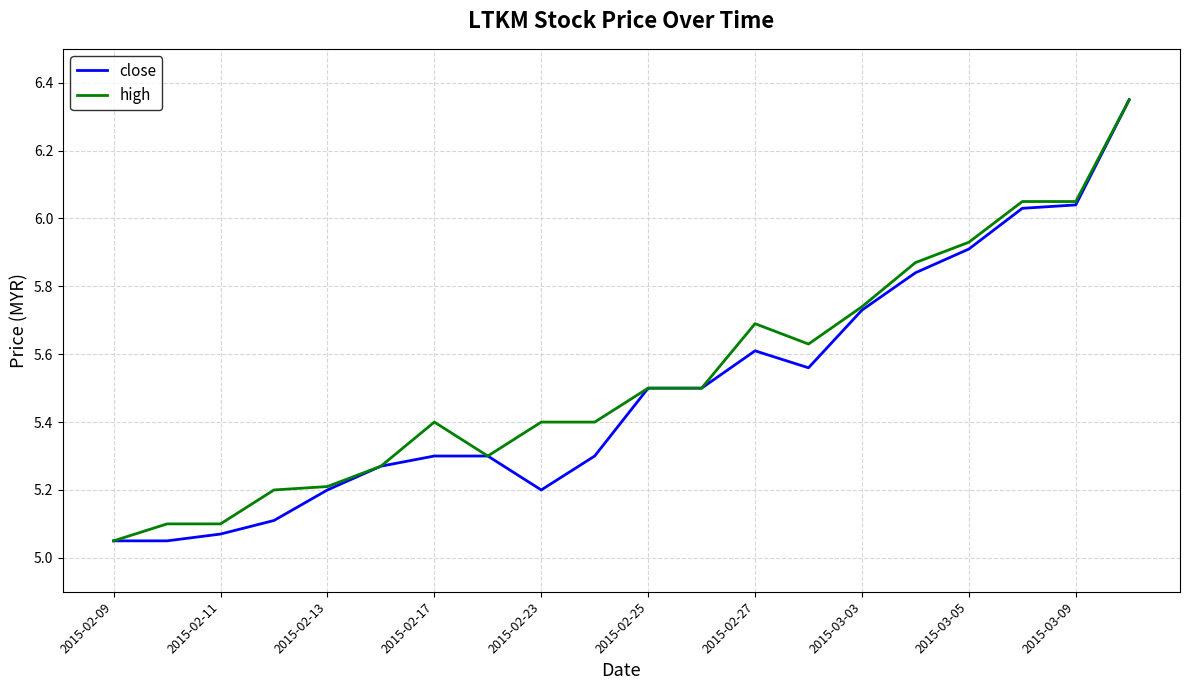

How many distinct data groups are displayed?

2